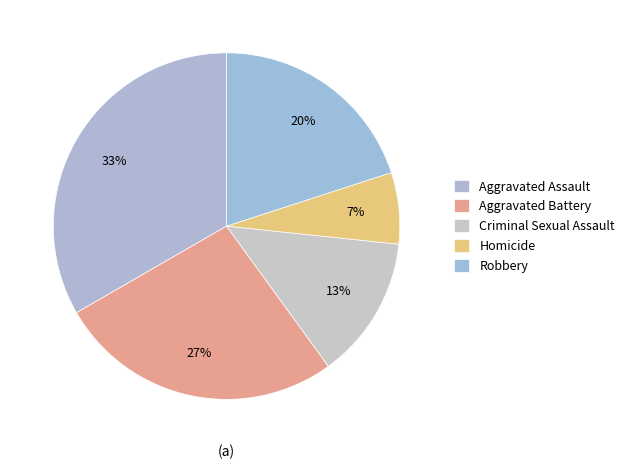

To the nearest percent, what is the average slice percentage?

20%